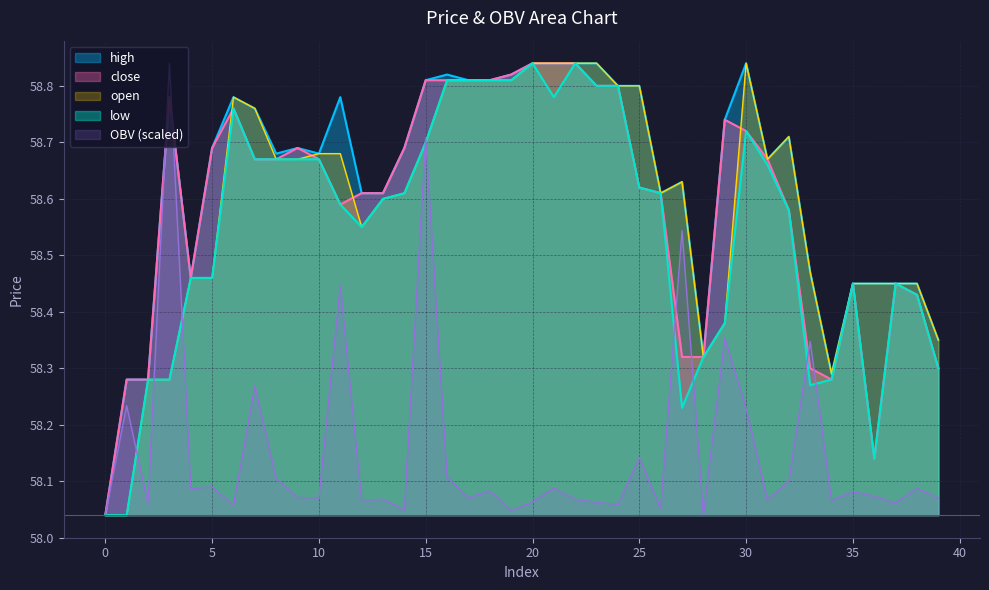

True or false: OBV has more than 0 interior local peaks.

True